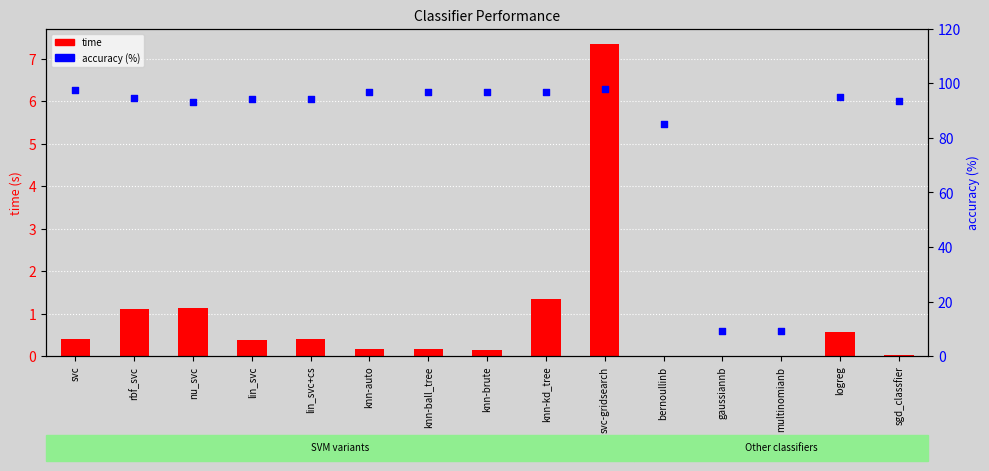

At which category is the sum across all series the highest?

svc-gridsearch